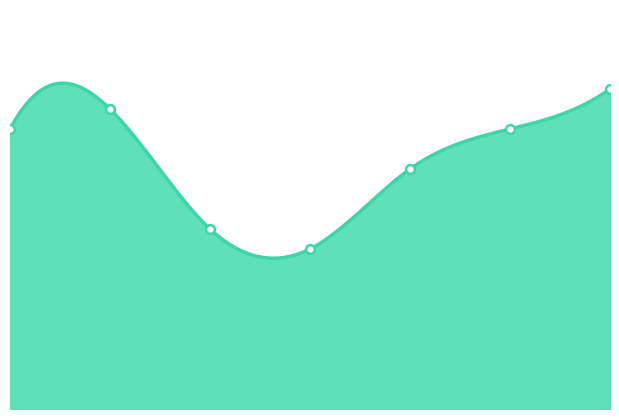

Approximately how many times larger is the value at 4 compared to 1?

0.8